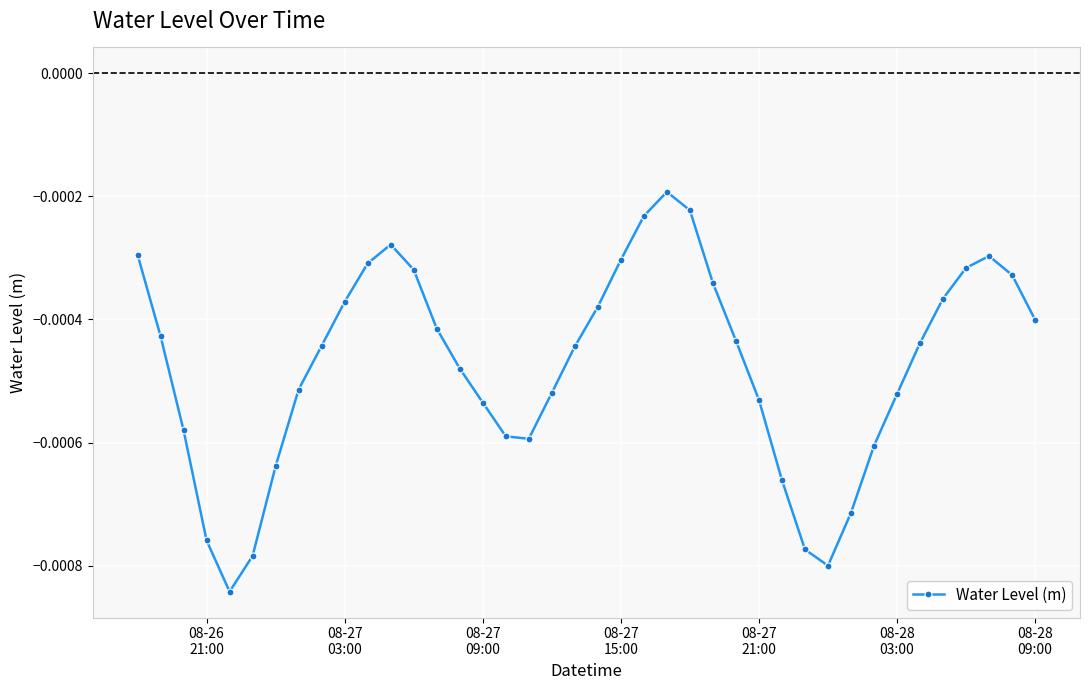

True or false: the data has more than 0 interior local peaks.

True